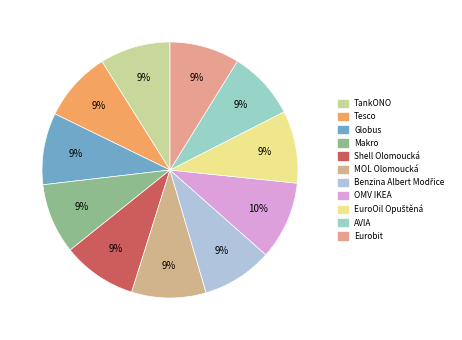

To the nearest percent, what is the combined percentage of TankONO and Tesco?

18%